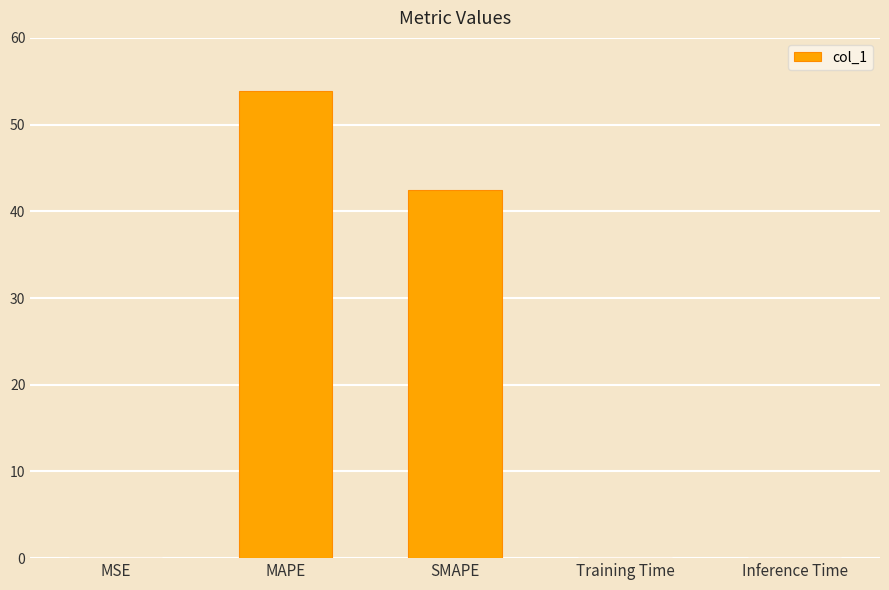

Is it true that the value at SMAPE is 42.4?

True